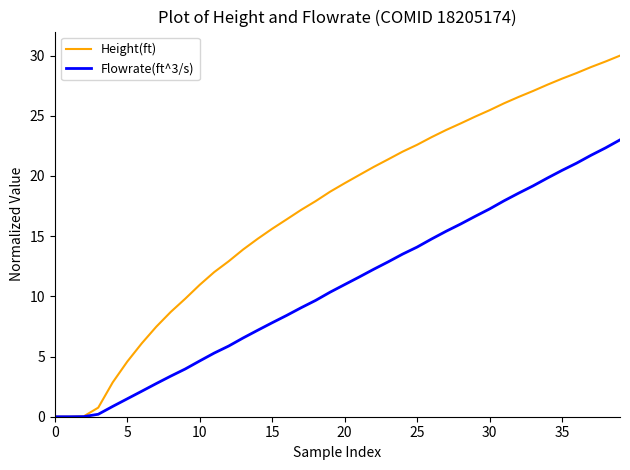

What are all the series names shown in the legend?

Height(ft), Flowrate(ft^3/s)